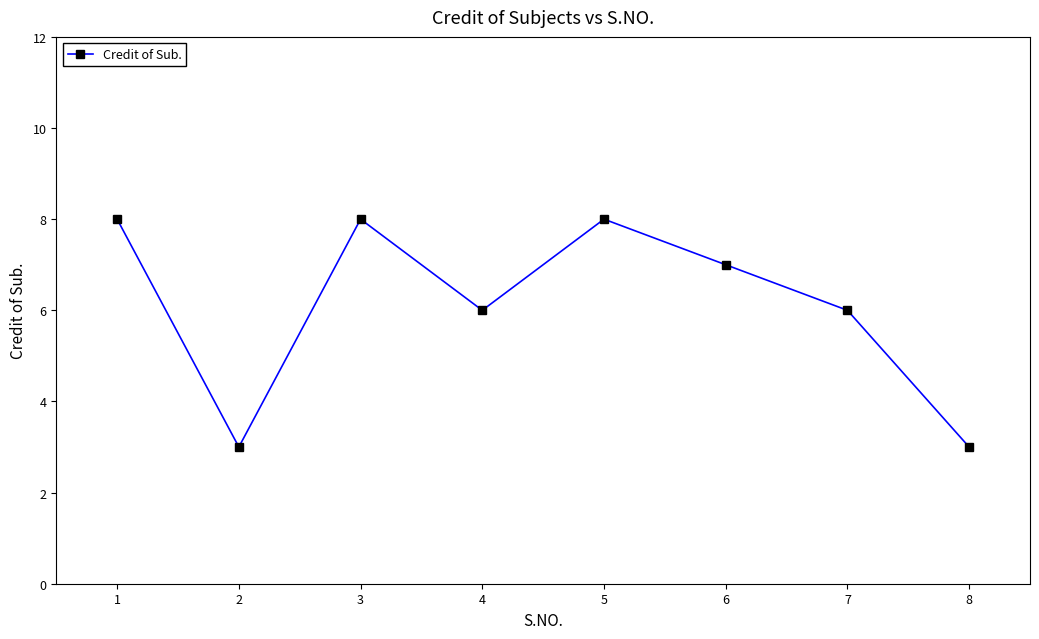

What is the greatest value displayed?

8